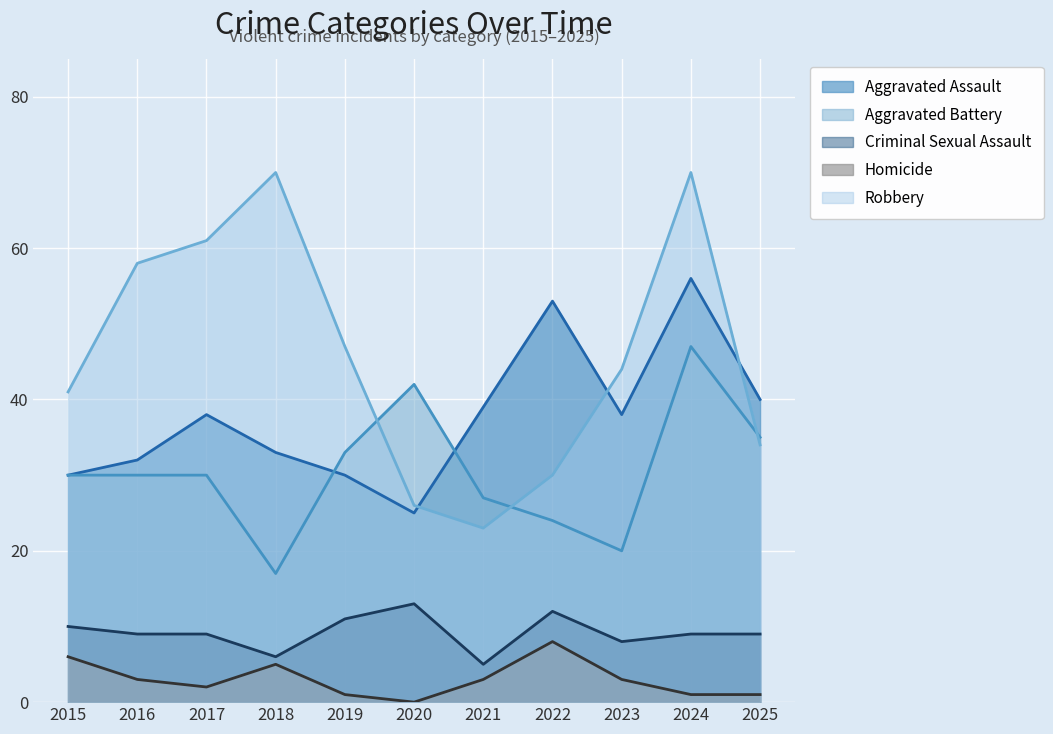

Which series has the largest range (max minus min)?

Robbery